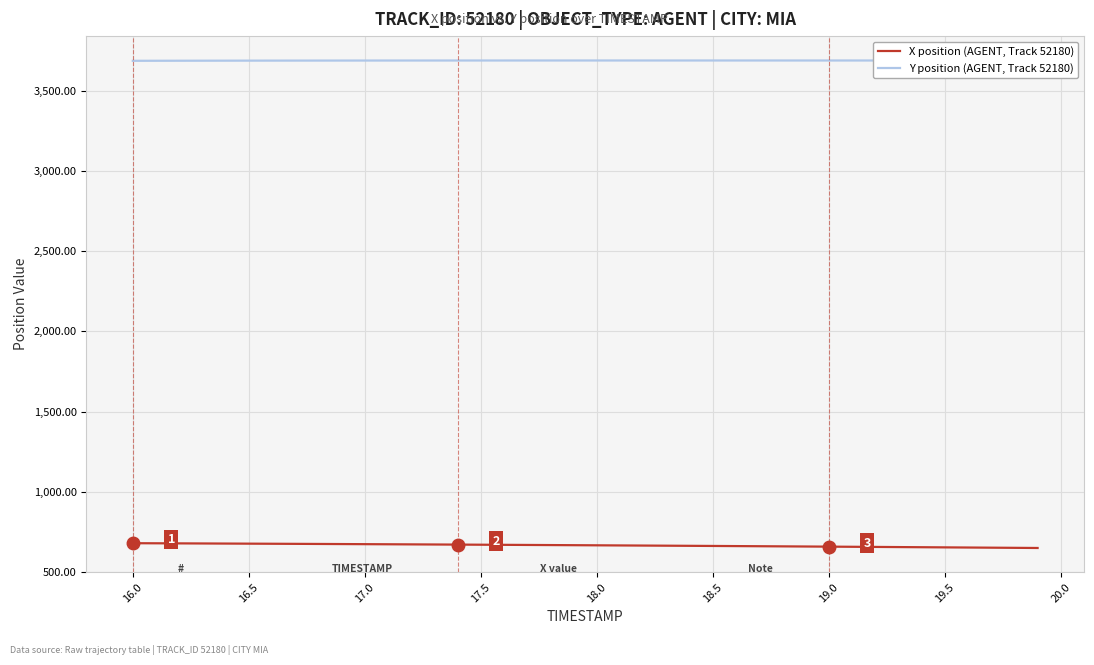

Rank the series by their average value, from highest to lowest.

Y position (AGENT, Track 52180), X position (AGENT, Track 52180)